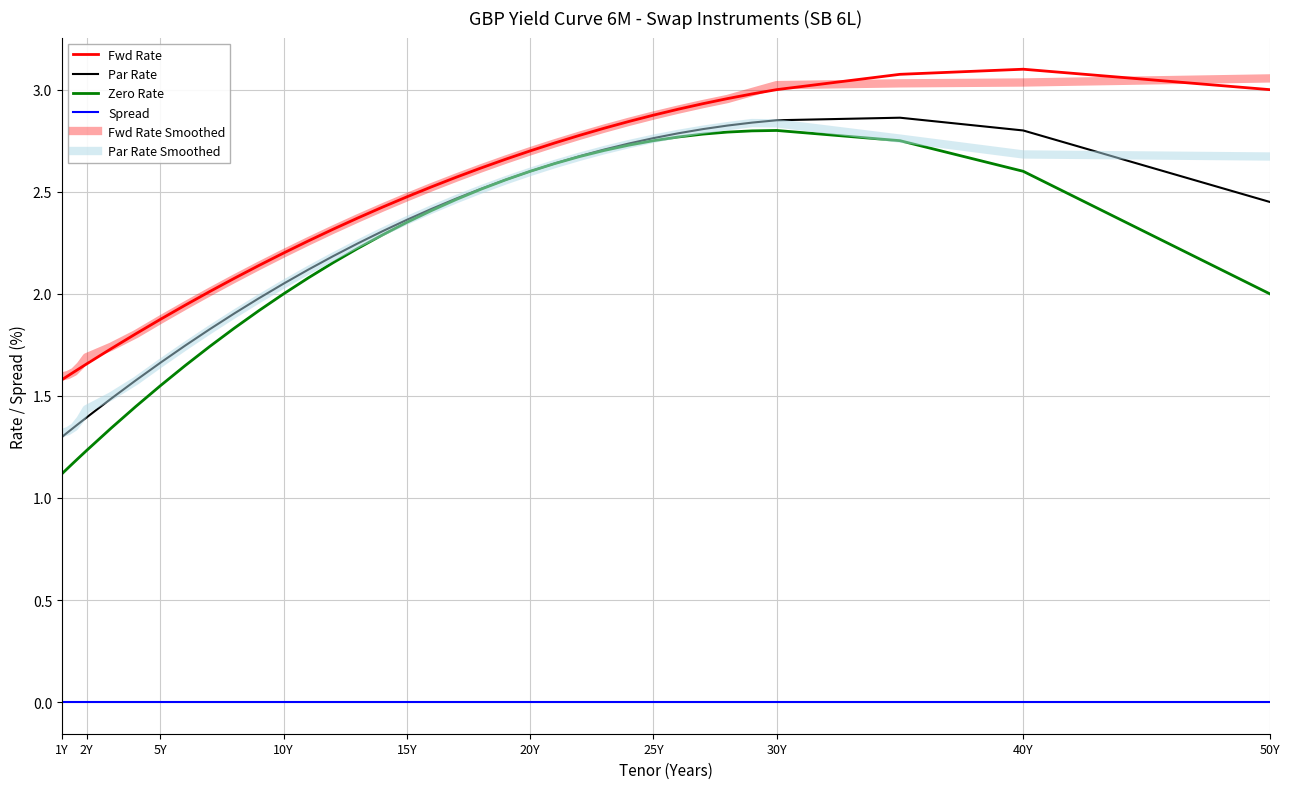

What is the label of the 7th point from the left?

25Y